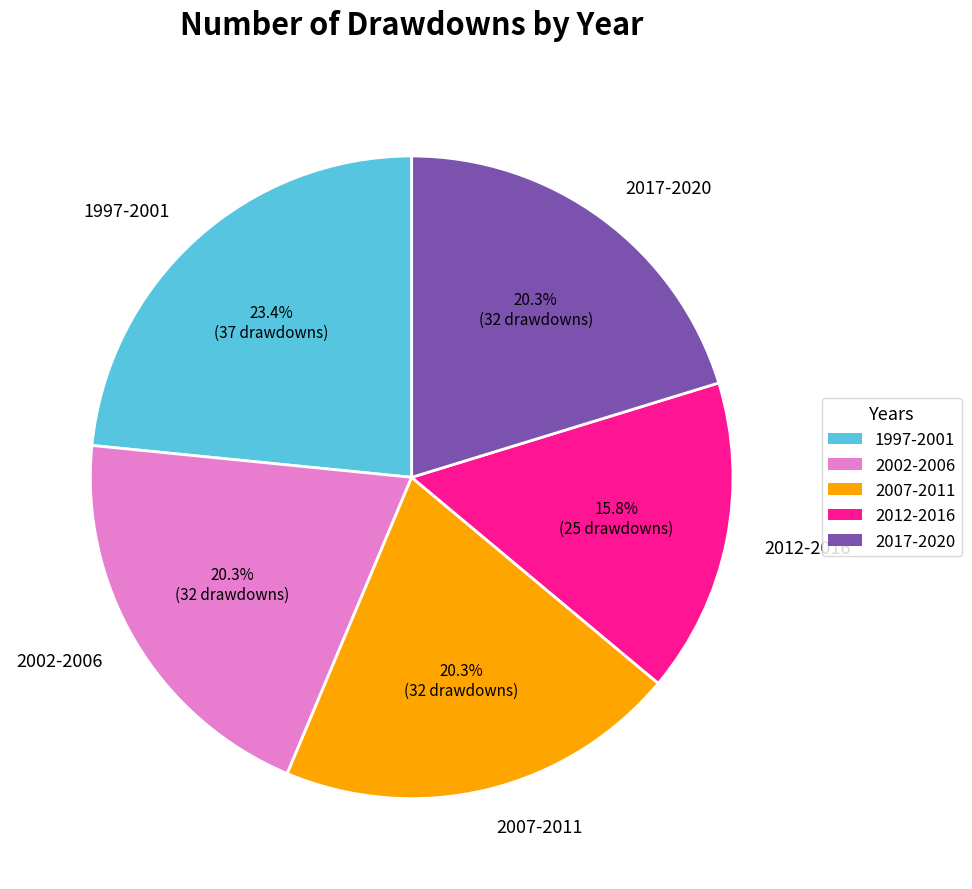

What percentage do 1997-2001 and 2002-2006 together represent?

43.7%